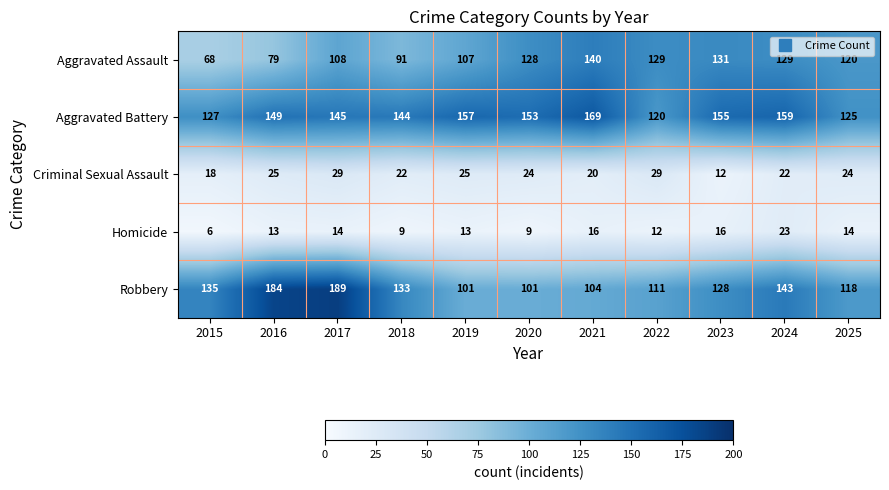

True or false: Aggravated Battery has a value of 238 at 2020.

False